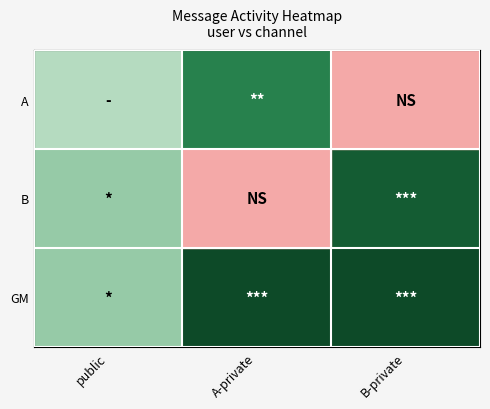

How many distinct data groups are displayed?

3